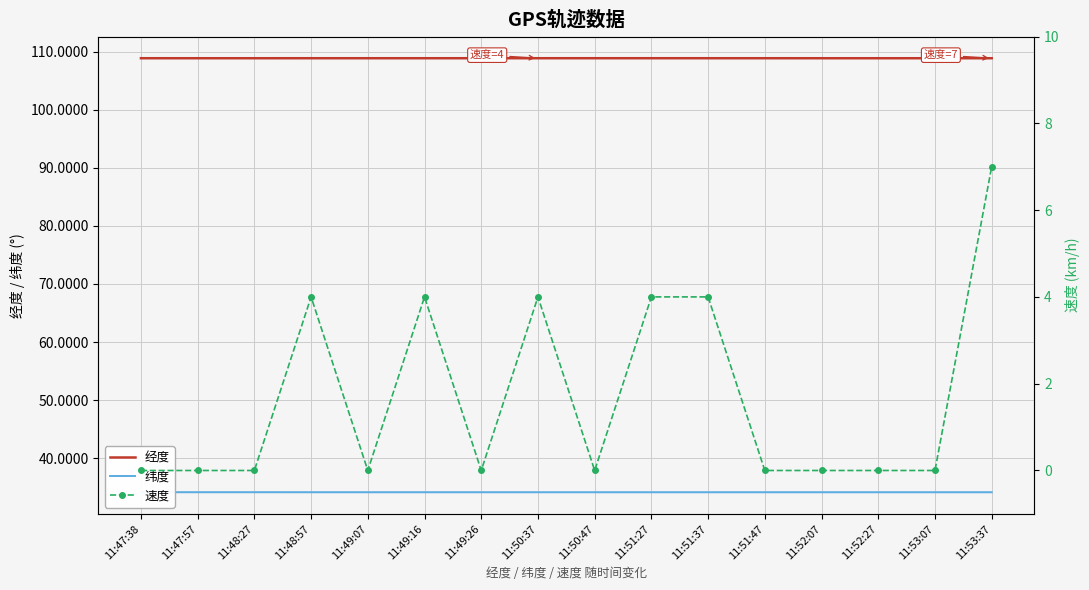

Rank the series by their maximum value, from lowest to highest.

速度, 纬度, 经度